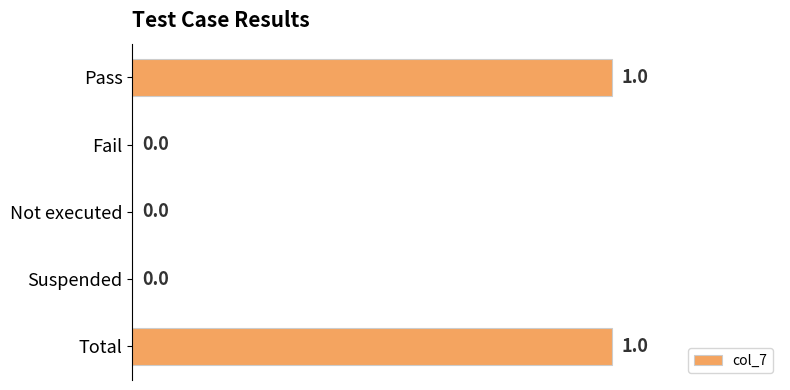

How many values are between 0 and 1?

5